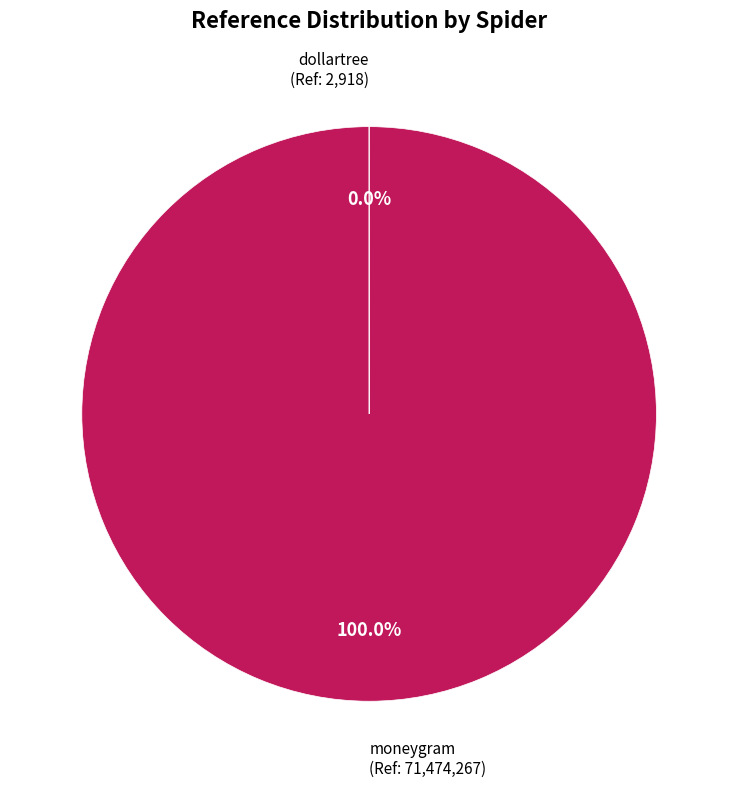

Is there a majority slice in this chart?

Yes